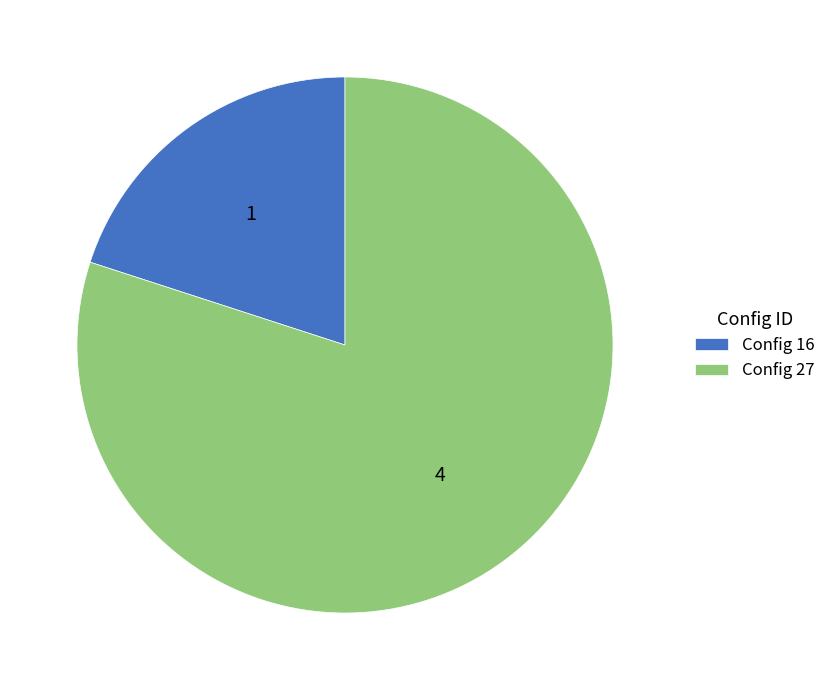

Combined, do Config 16 and Config 27 account for over 50%?

Yes